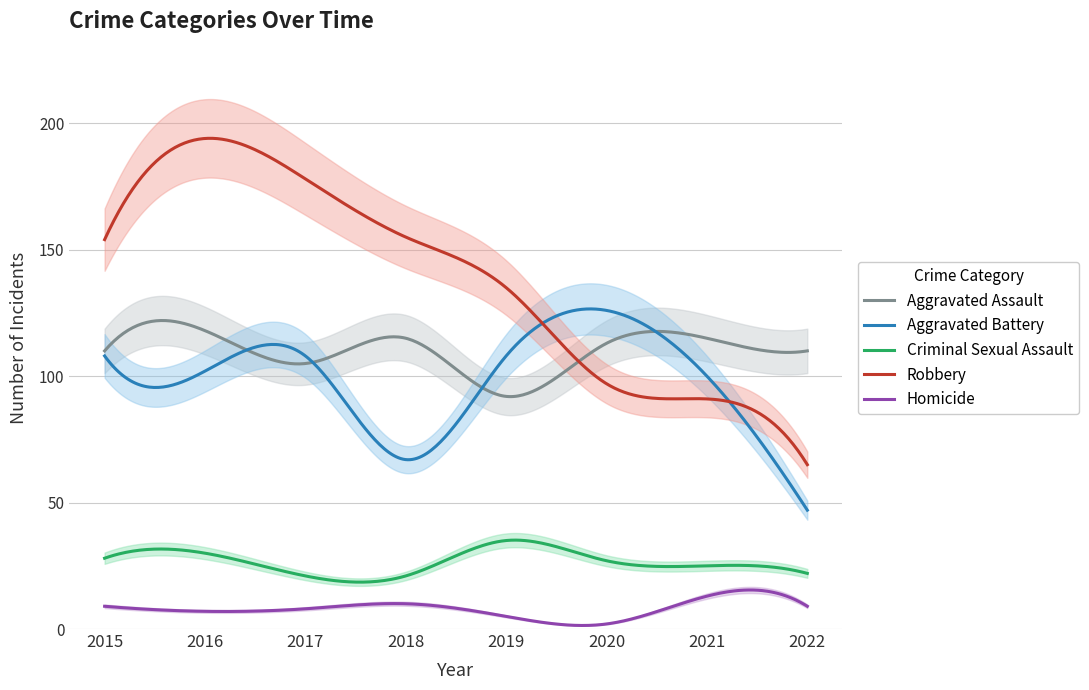

Is this an area chart (filled region under the line)?

No